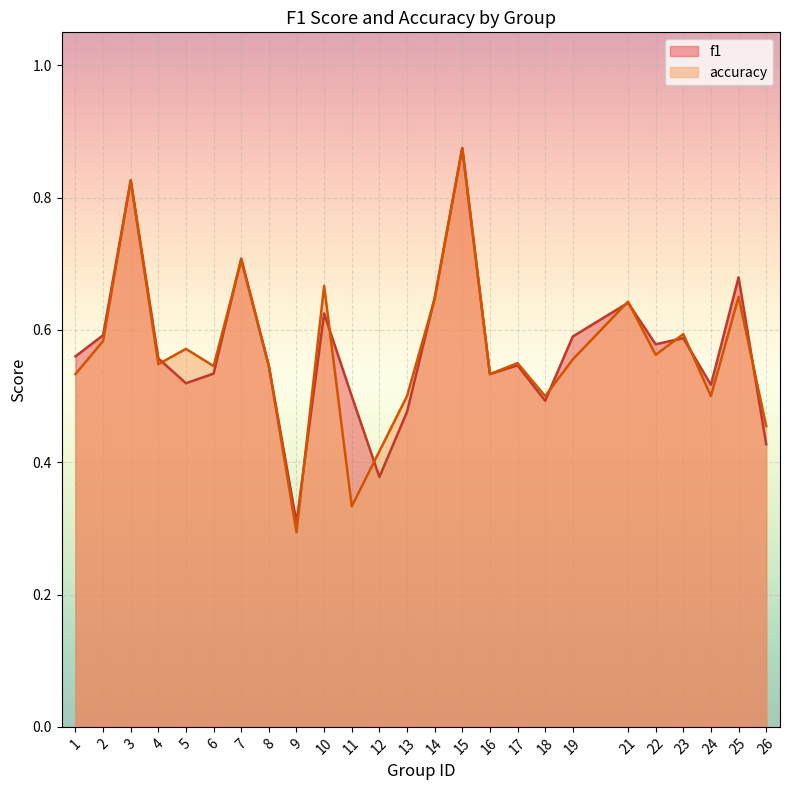

Which series ends up on top after the final intersection of f1 and accuracy?

accuracy